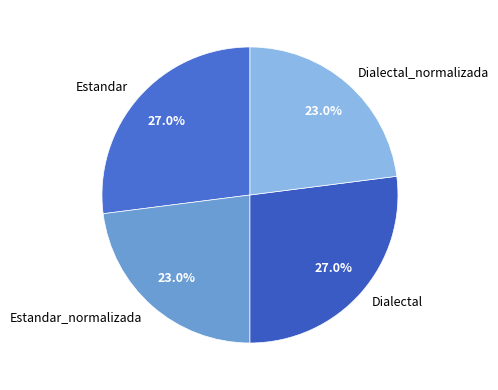

What is the ratio of the value at Estandar_normalizada to the value at Estandar?

0.9